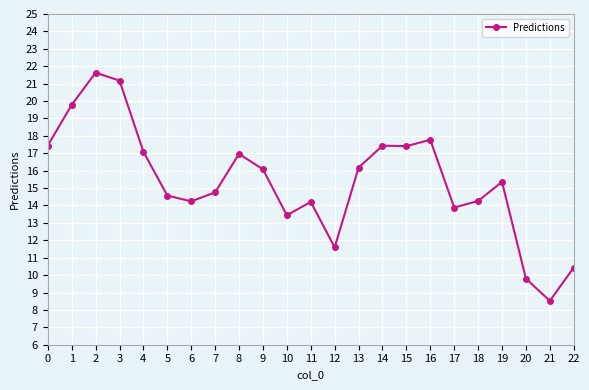

Rank the categories by value from highest to lowest.

2, 3, 1, 16, 0, 14, 15, 4, 8, 13, 9, 19, 7, 5, 18, 6, 11, 17, 10, 12, 22, 20, 21